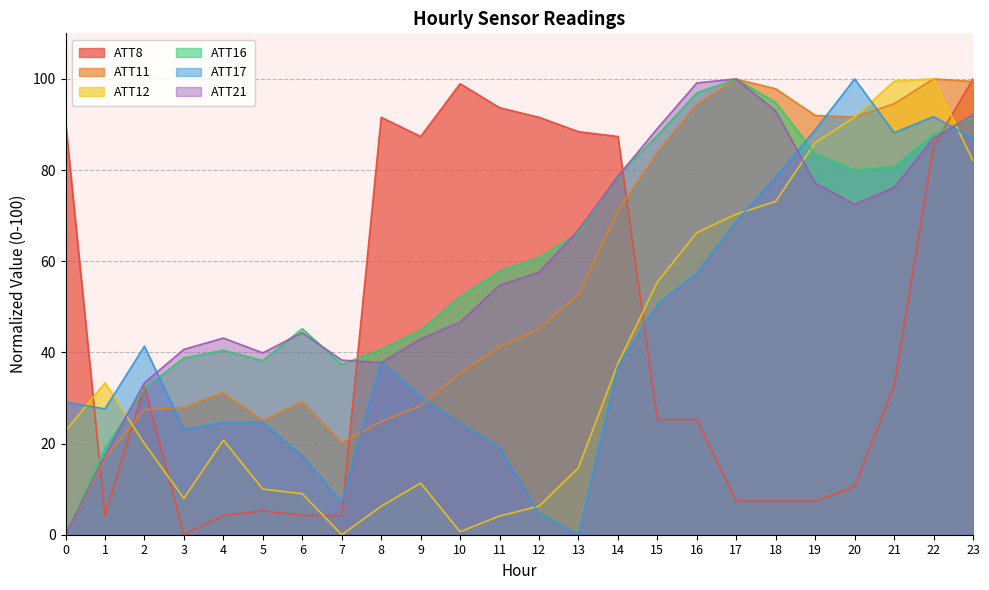

What is the greatest value displayed?

100.0